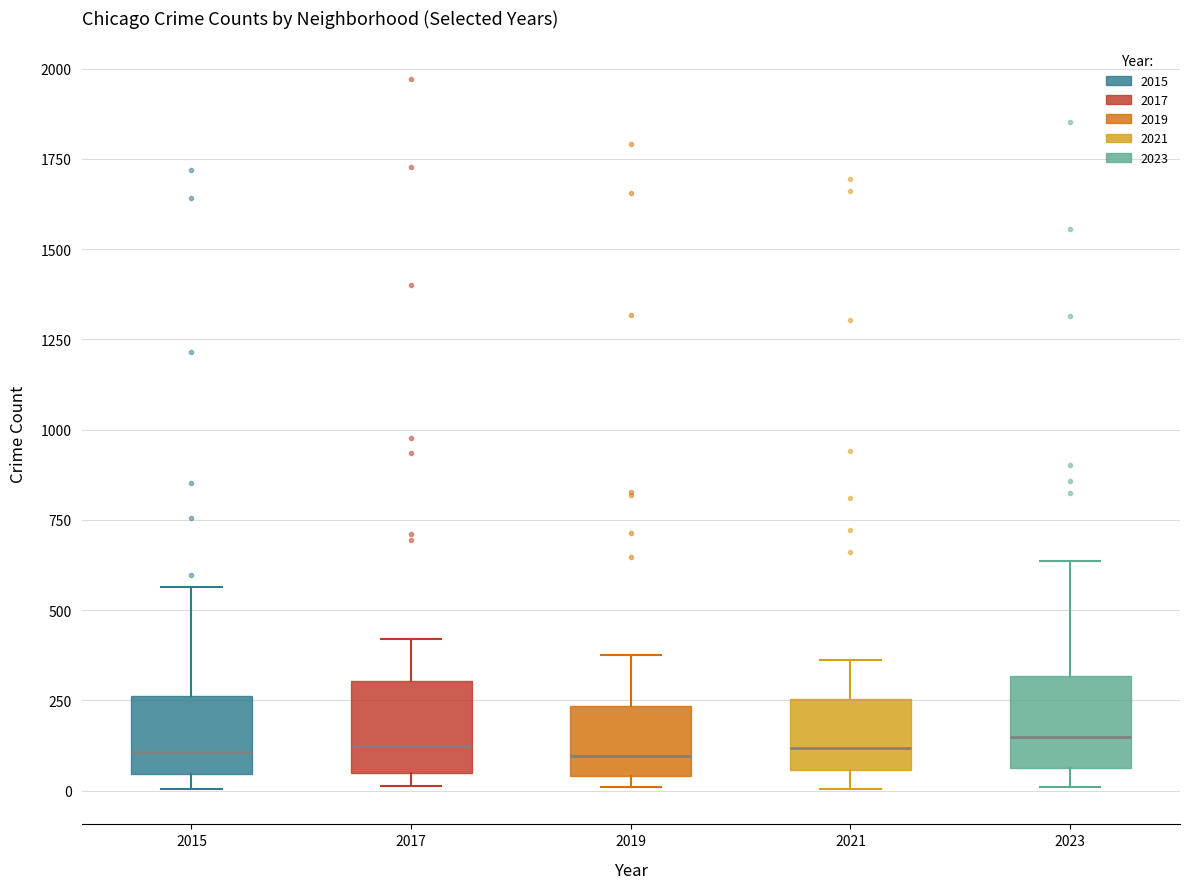

Reading left to right, transcribe this box plot: for each box, give where its median line is, the range the box spans, and where its two whiskers end, as read against the y-axis. The values are not printed on the chart, so give them approximately, as read against the axis.

2015: median 100, box 50 to 250, whiskers 0 to 550
2017: median 100, box 50 to 300, whiskers 0 to 400
2019: median 100, box 50 to 250, whiskers 0 to 400
2021: median 100, box 50 to 250, whiskers 0 to 350
2023: median 150, box 50 to 300, whiskers 0 to 650